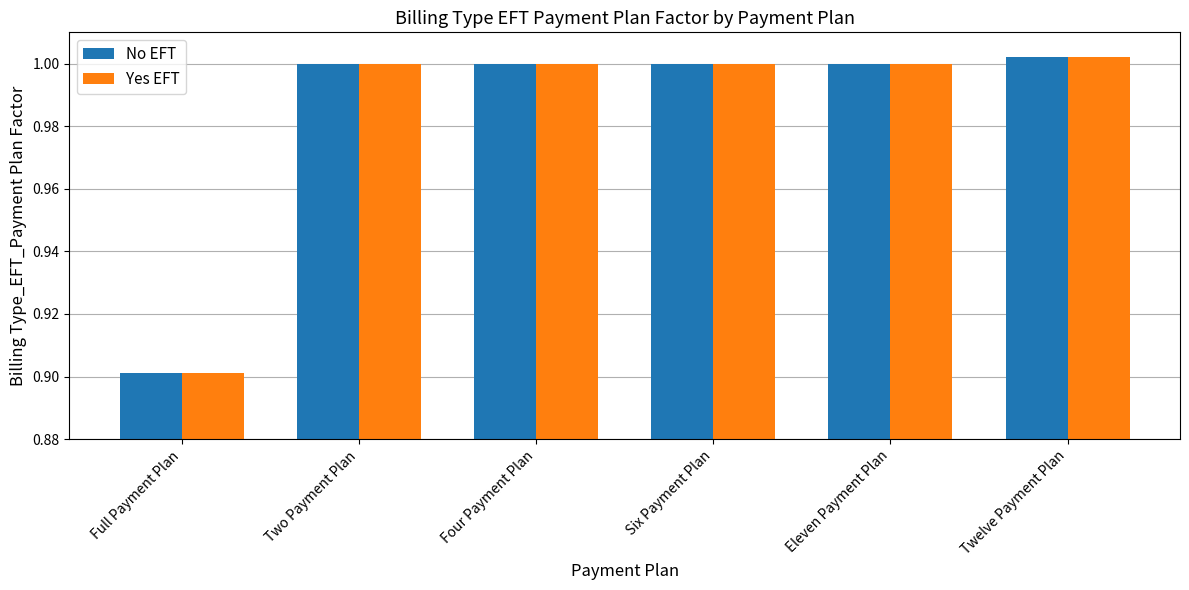

True or false: No EFT has a value of 1.0 at Four Payment Plan.

True